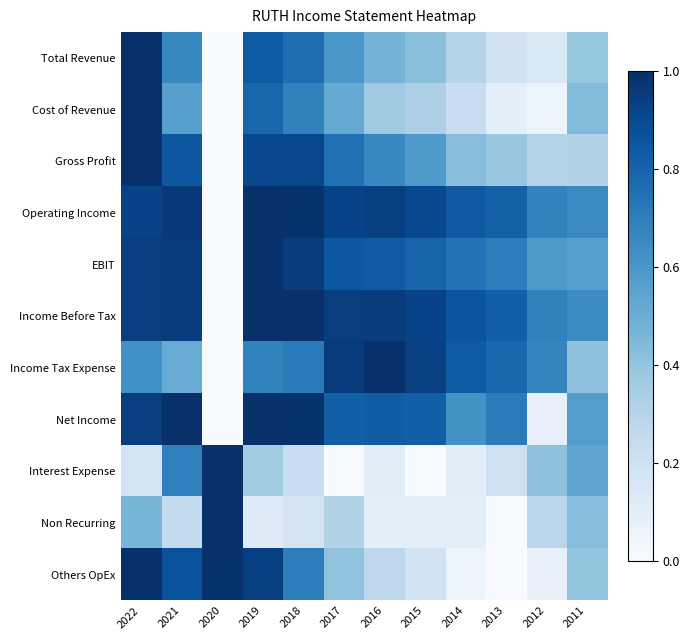

At how many categories does at least one series exceed 0?

12